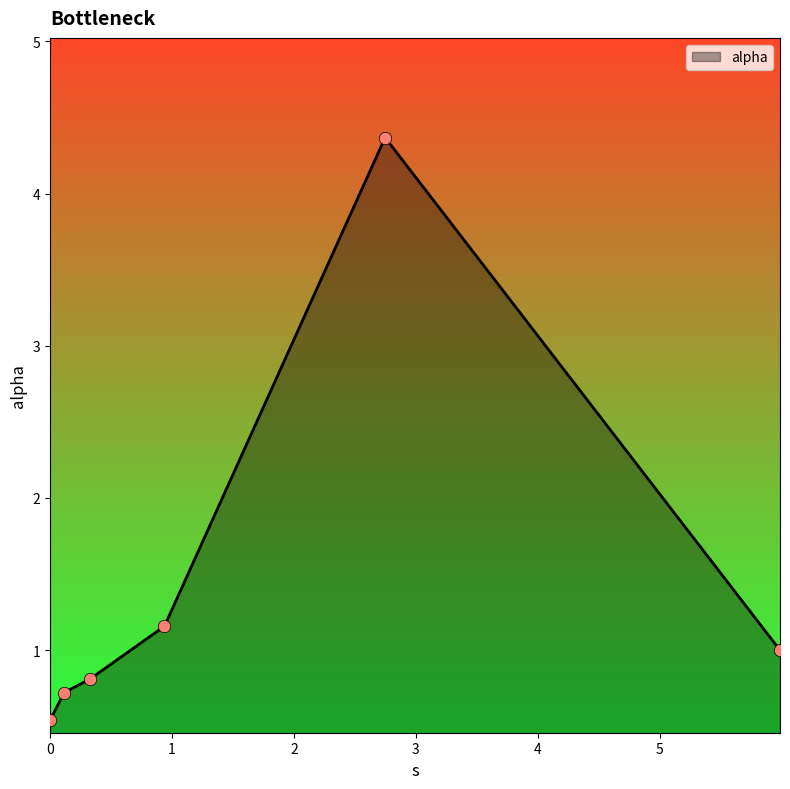

True or false: the data has more than 2 interior local peaks.

False